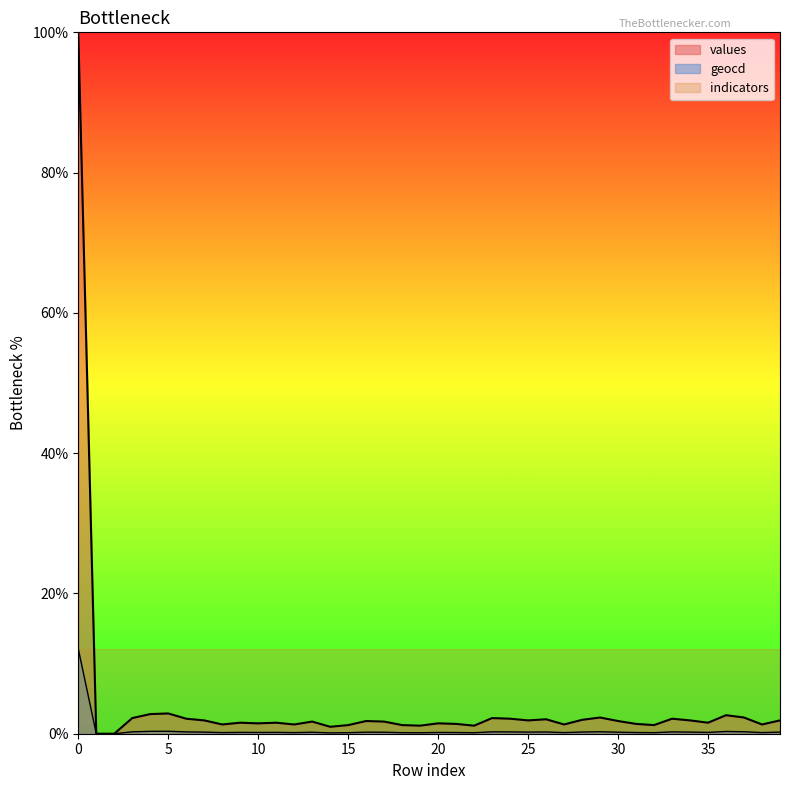

After their last crossing, which series has the higher values: indicators or values?

indicators